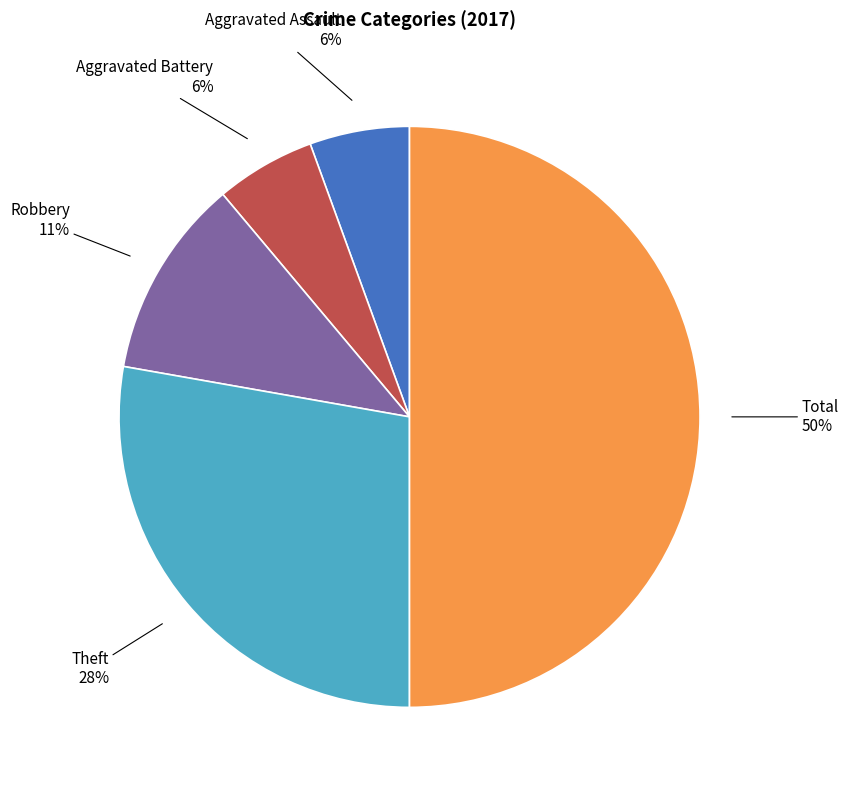

To the nearest percent, what is the difference between the largest and smallest slice percentages?

44%